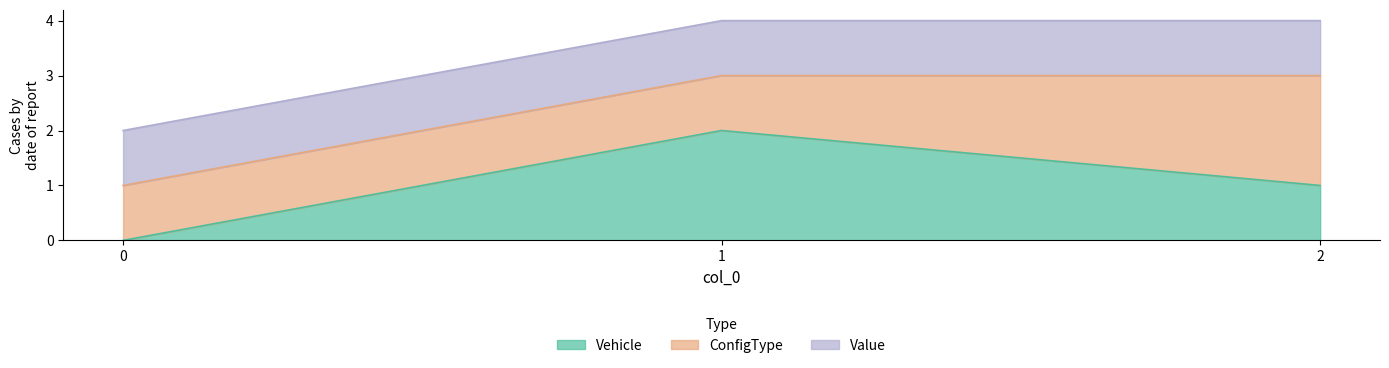

Rank the series by their maximum value, from lowest to highest.

Value, Vehicle, ConfigType